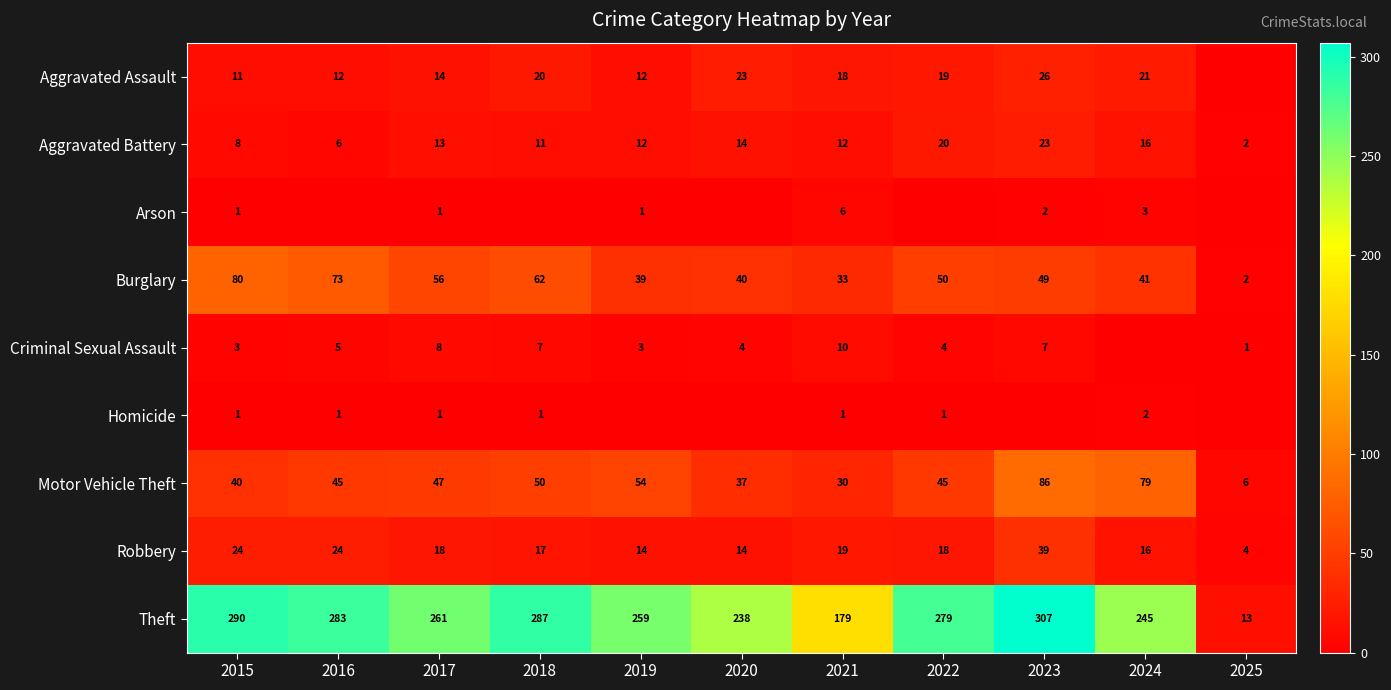

Rank the categories by Burglary value from highest to lowest.

2015, 2016, 2018, 2017, 2022, 2023, 2024, 2020, 2019, 2021, 2025